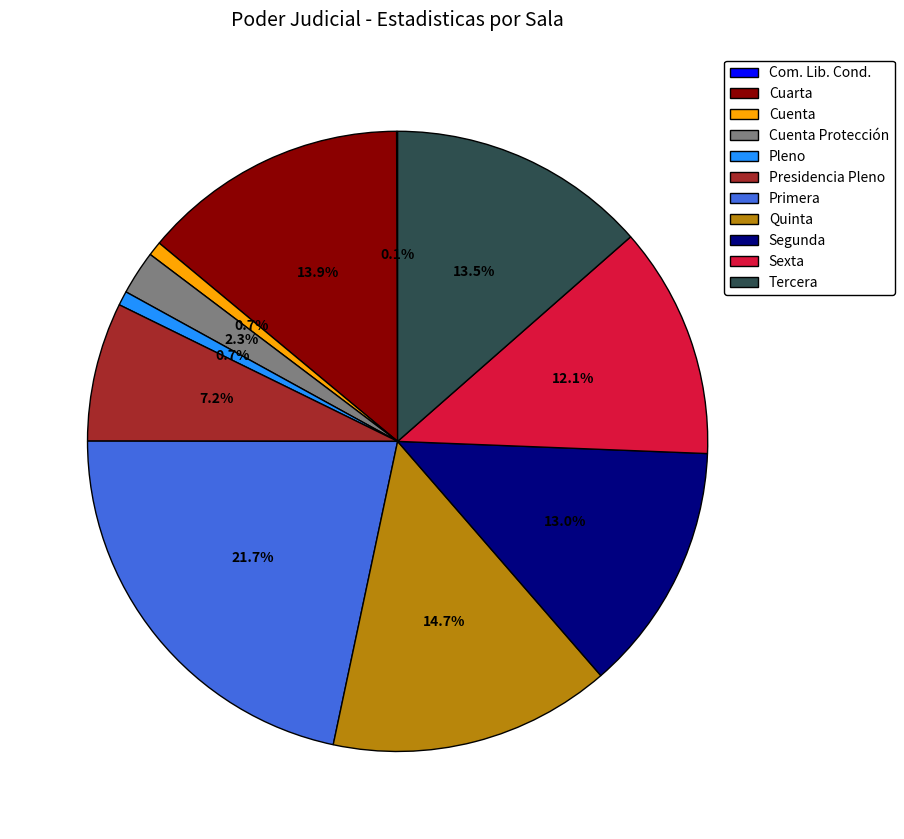

To the nearest percent, what is the difference between the Sexta and Quinta slice percentages?

3%